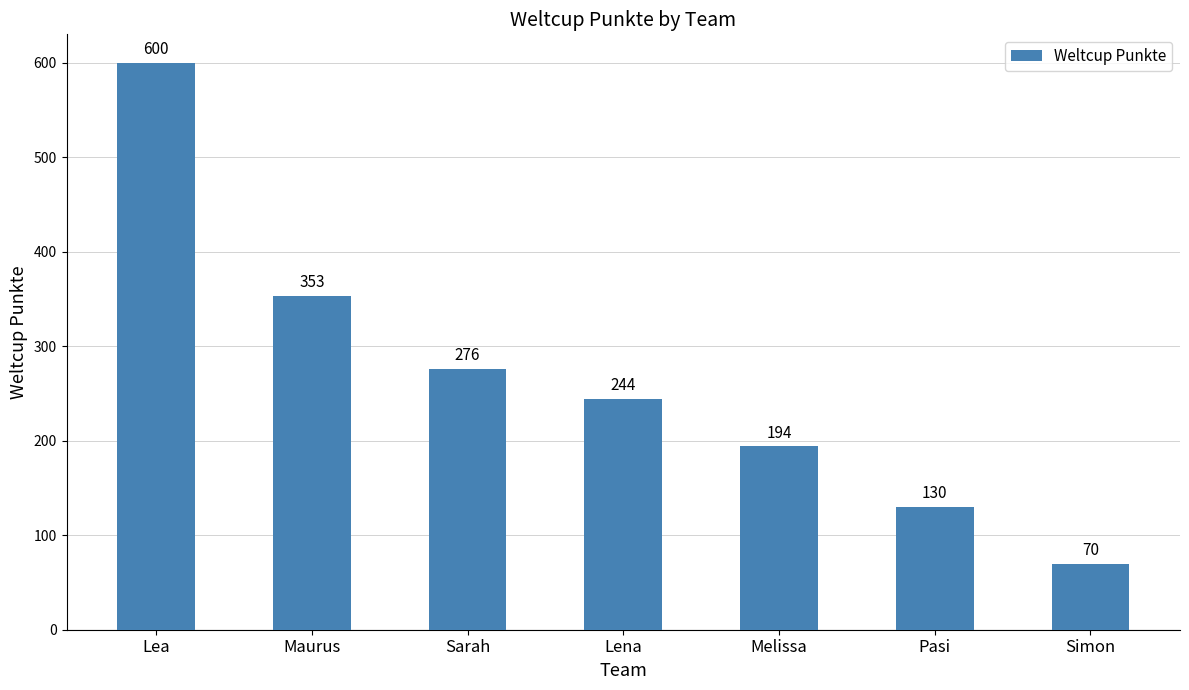

What is the difference between the values at Sarah and Simon?

206